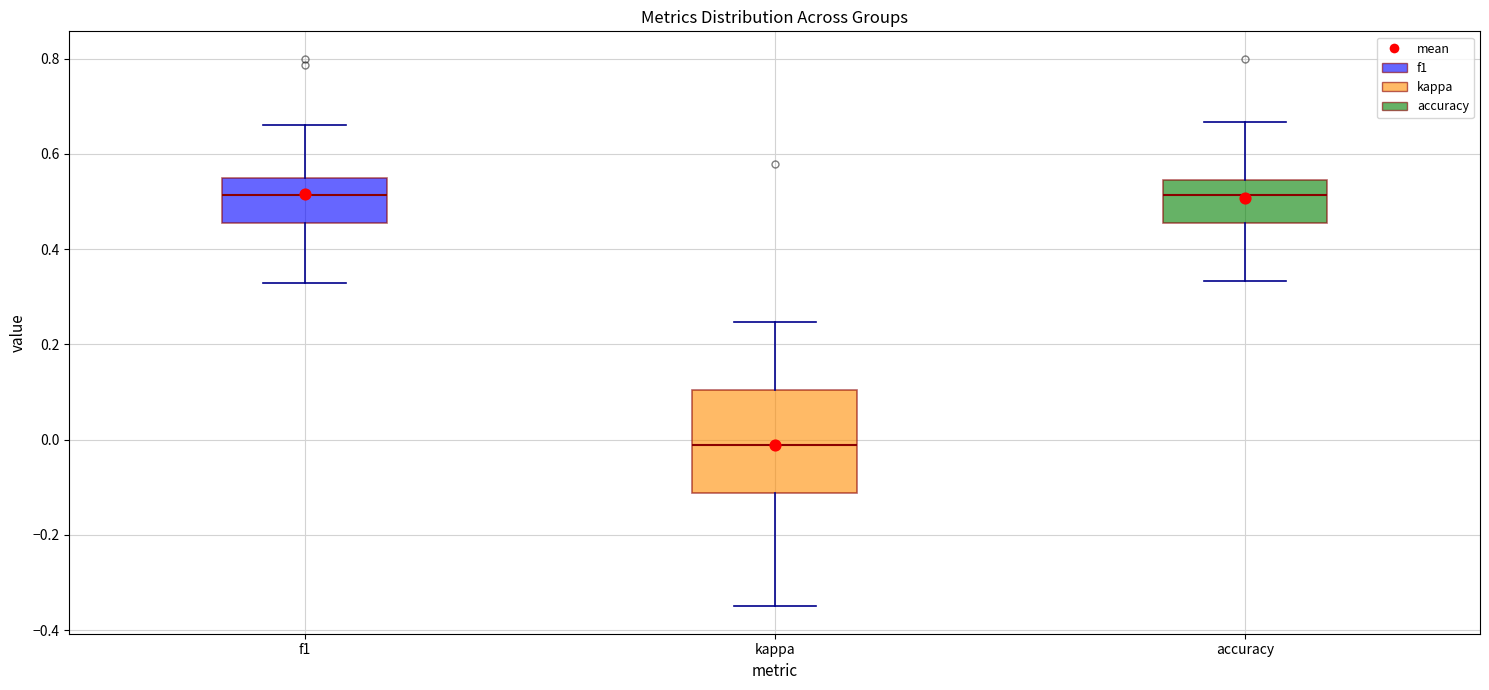

Comparing the boxes themselves (not the whiskers), which one is the tallest?

kappa